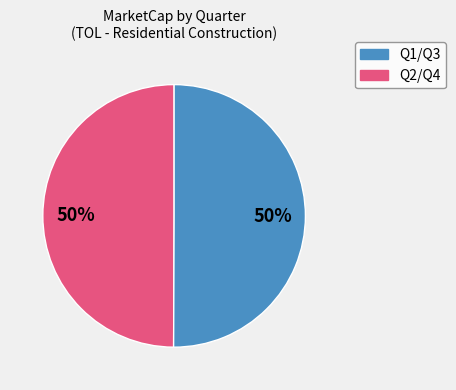

To the nearest percent, what is the average slice percentage?

50%